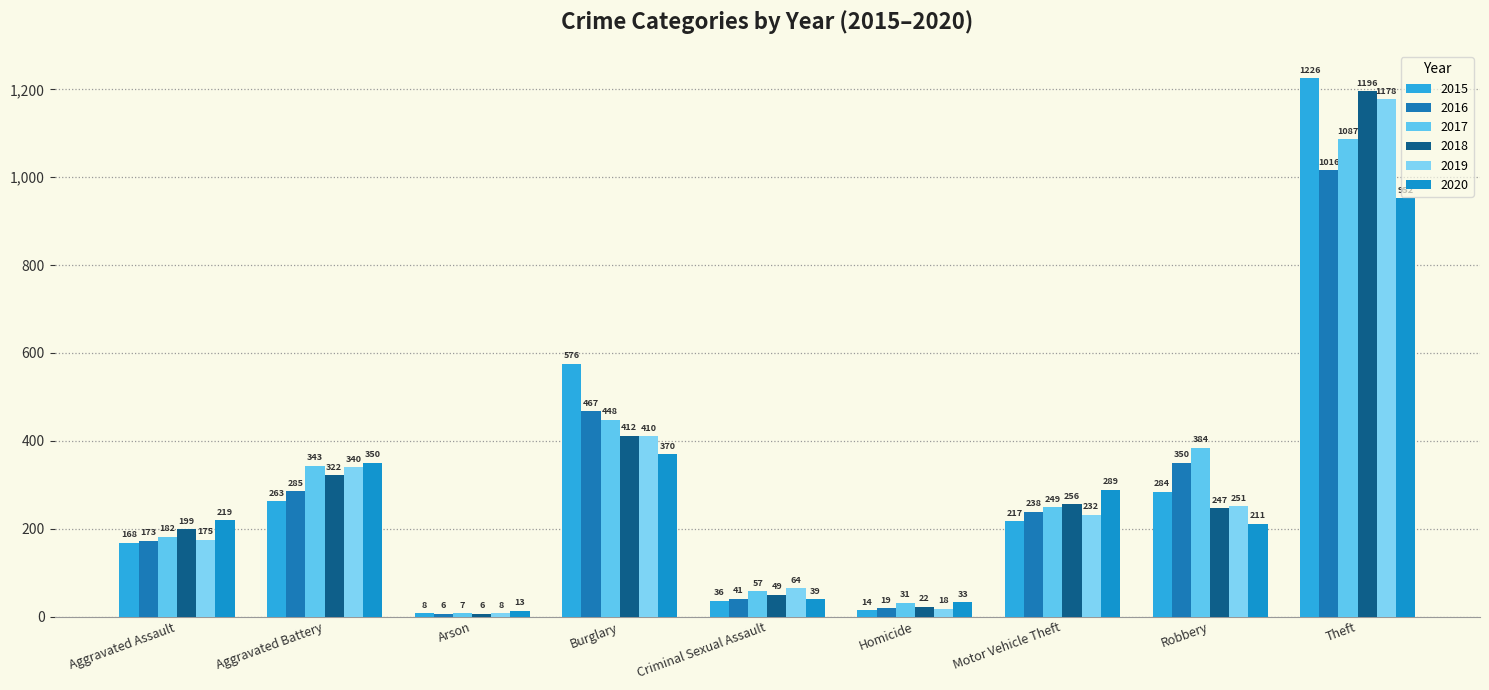

How many bars are there in each group?

6